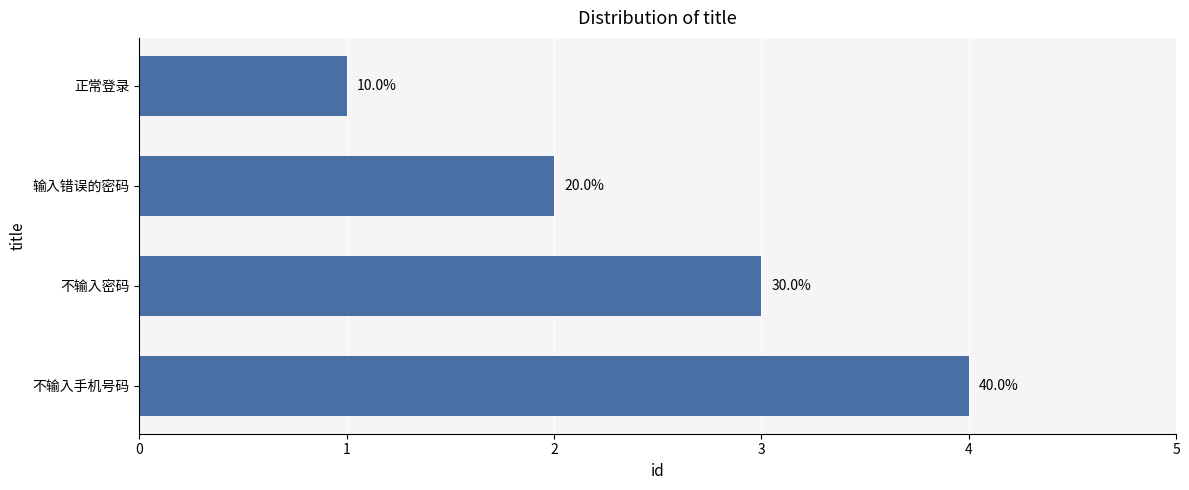

What is the ratio of the value at 不输入手机号码 to the value at 正常登录?

4.0